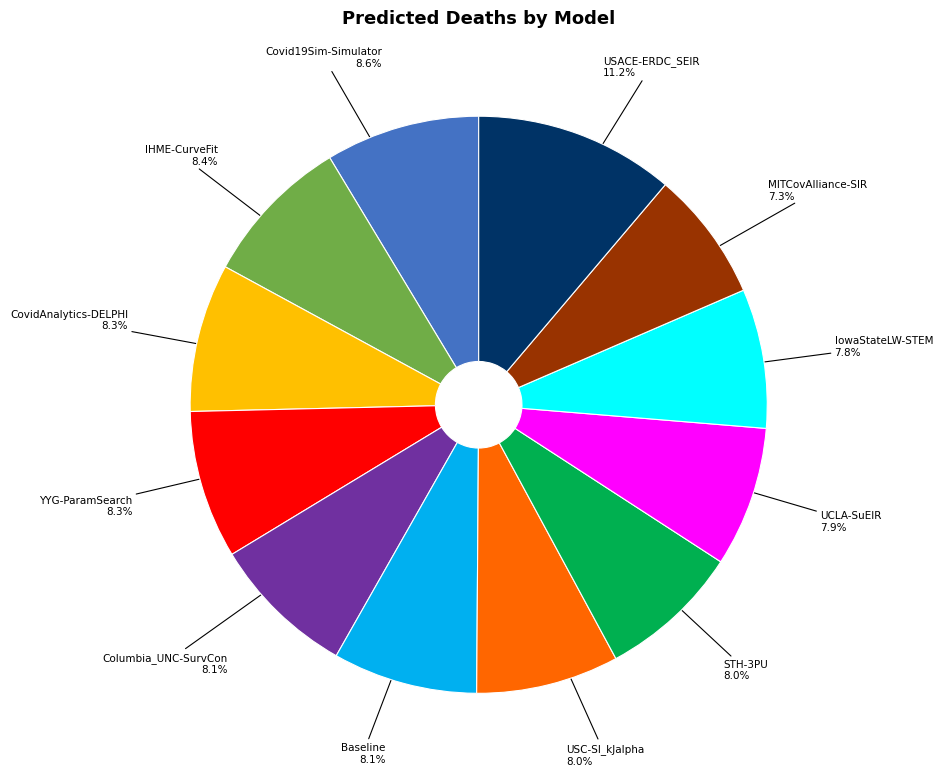

Is there any slice that represents more than half of the pie?

No